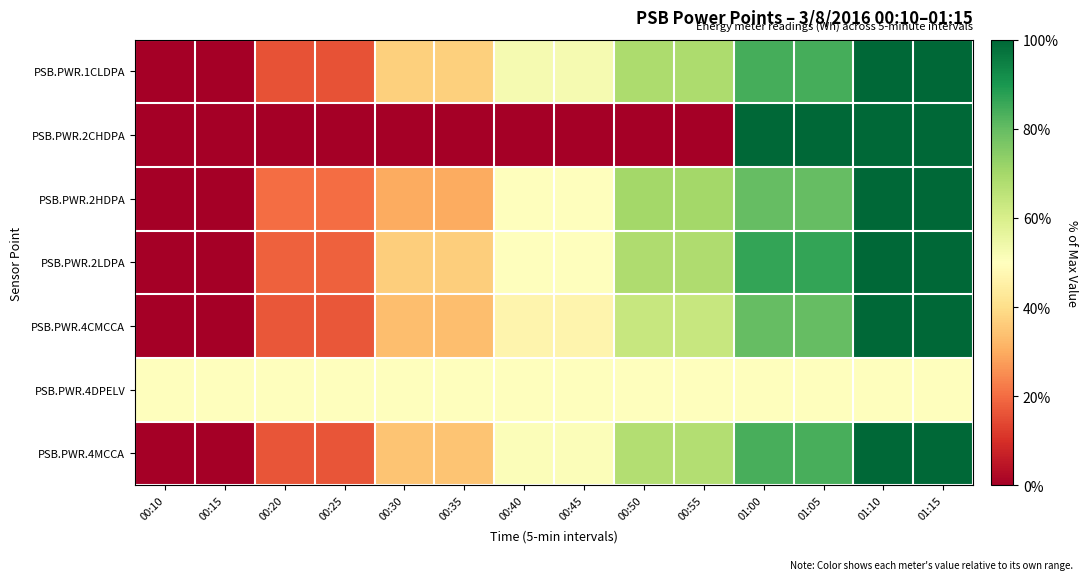

Which has a higher value, 00:30 or 00:25?

00:30